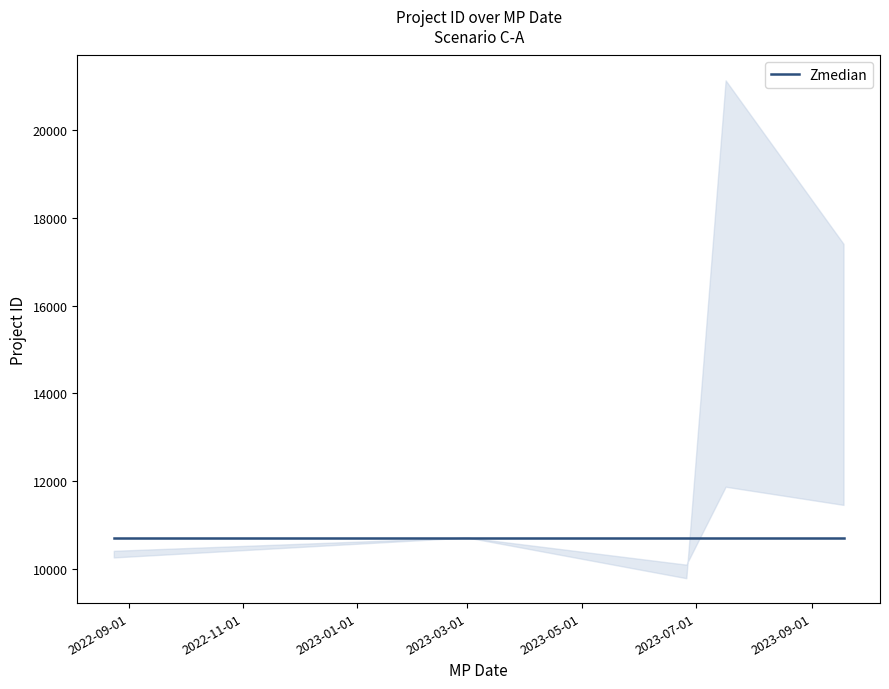

Which has a higher value, 2022-08-24 or 2023-09-18?

2023-09-18